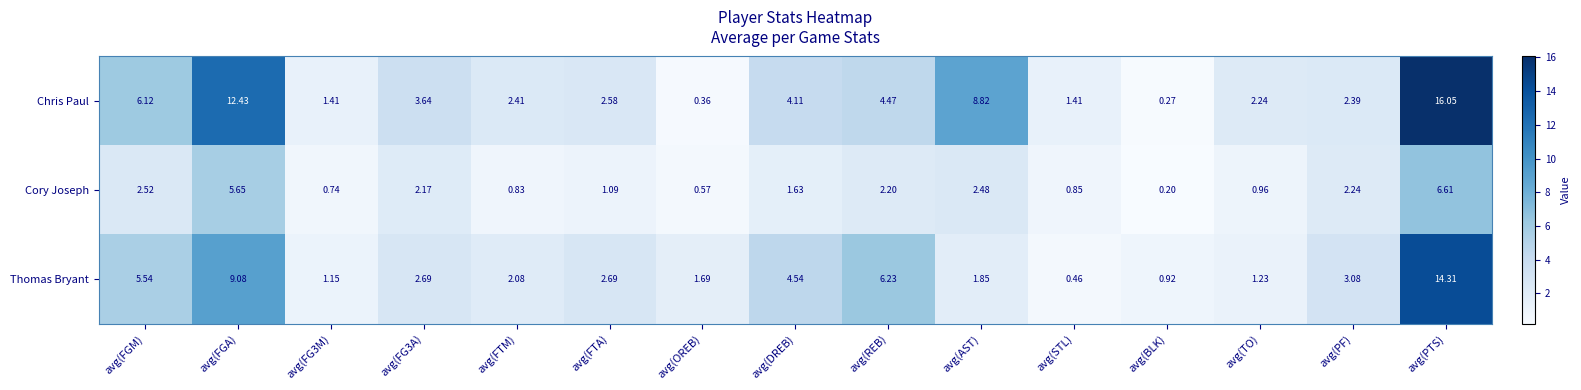

At which category is the sum across all series the highest?

avg(PTS)